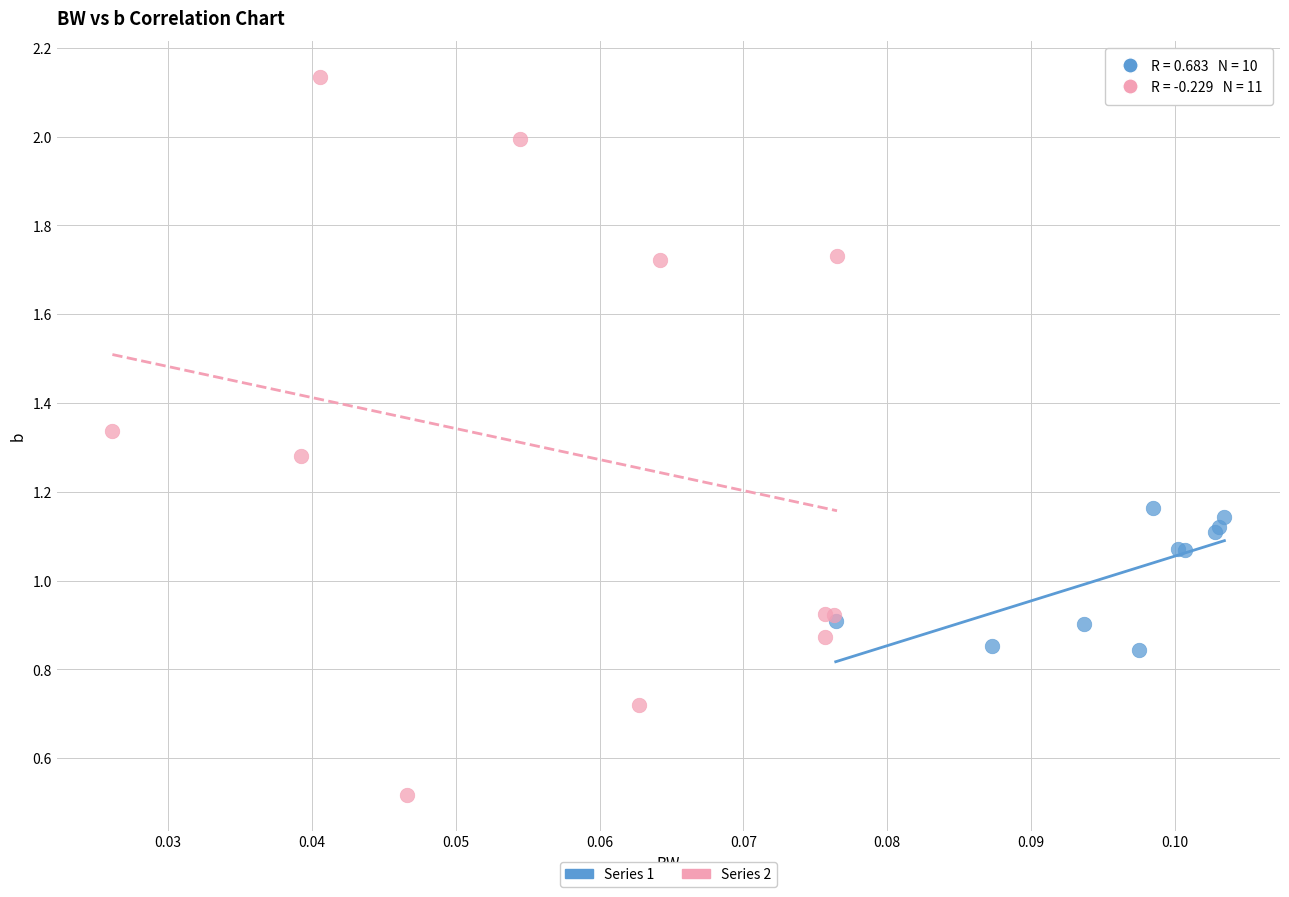

Which series has the largest Y range (max minus min)?

Series 2